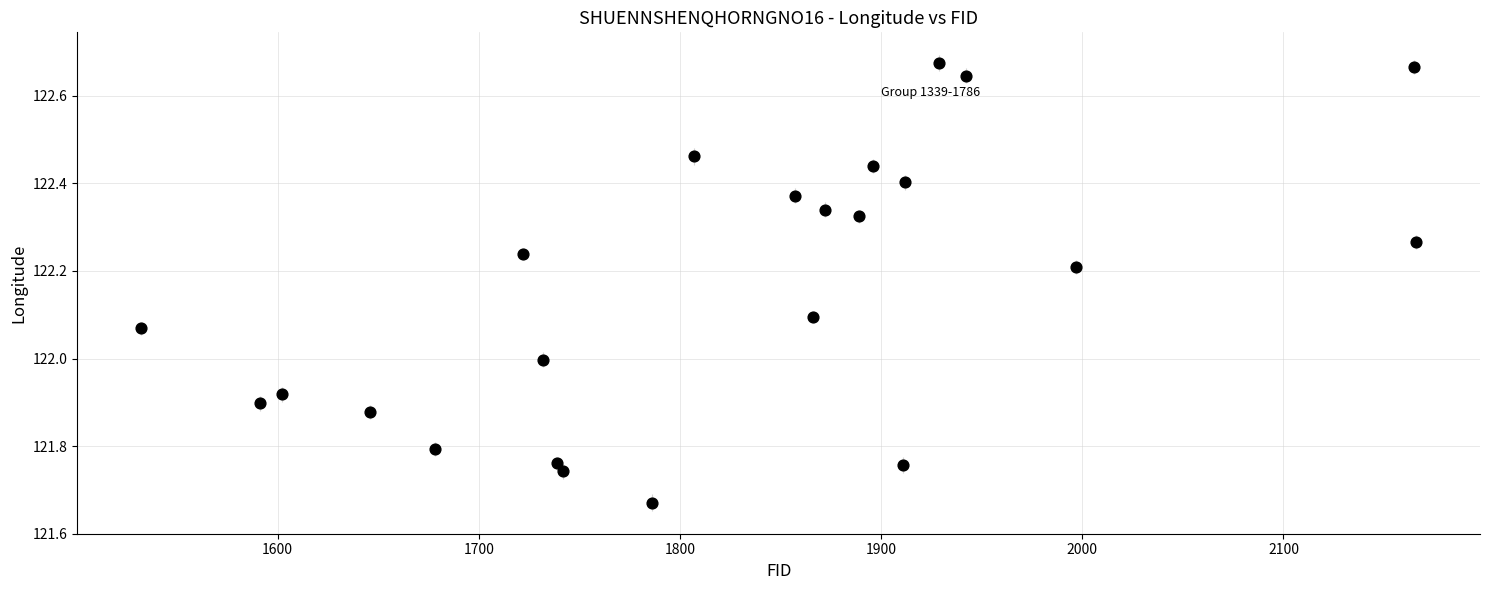

What is the range of Y values (max minus min)?

1.0